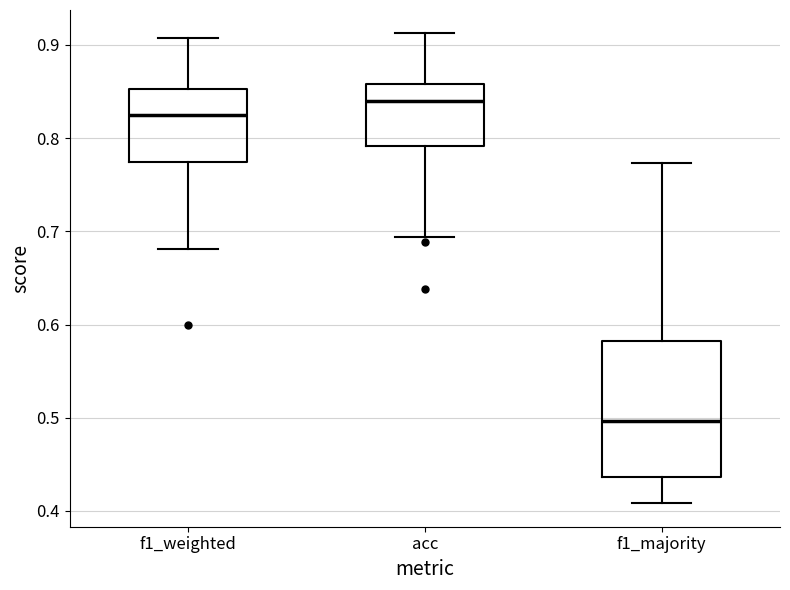

Reading left to right, read every box against the y-axis: the position of its median line, the range the box covers, and the ends of its whiskers. The values are not printed on the chart, so give them approximately, as read against the axis.

f1_weighted: median 0.82, box 0.77 to 0.85, whiskers 0.68 to 0.91
acc: median 0.84, box 0.79 to 0.86, whiskers 0.69 to 0.91
f1_majority: median 0.50, box 0.44 to 0.58, whiskers 0.41 to 0.77